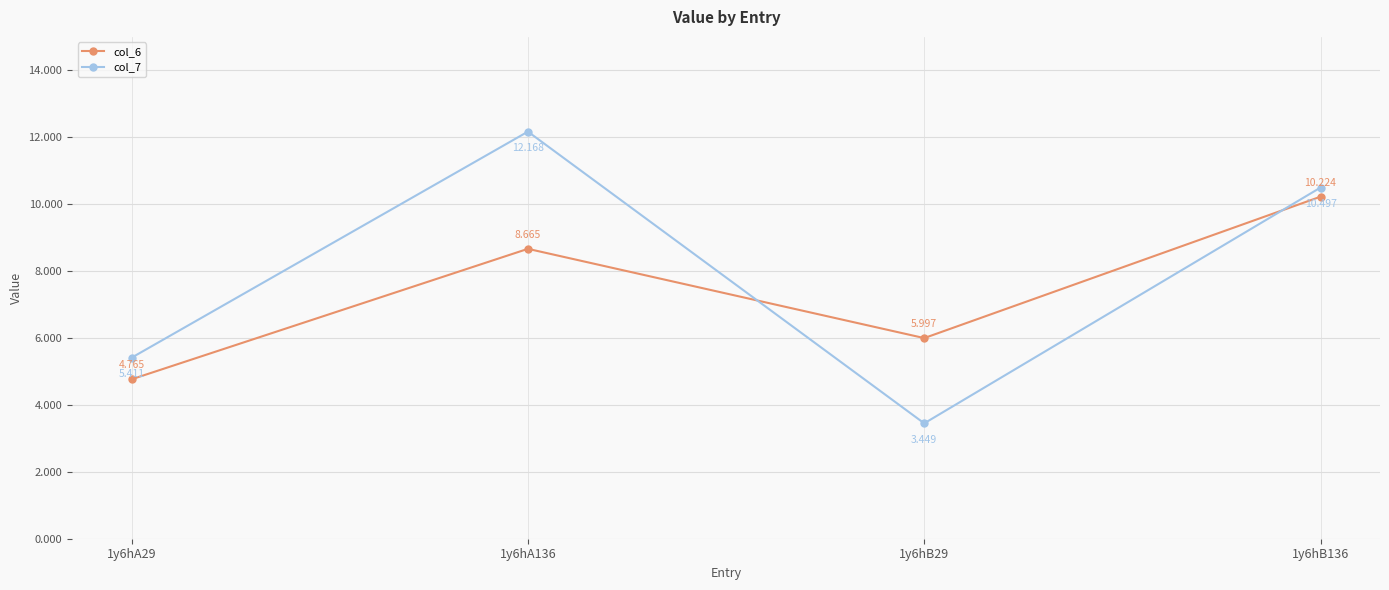

After their last crossing, which series has the higher values: col_6 or col_7?

col_7